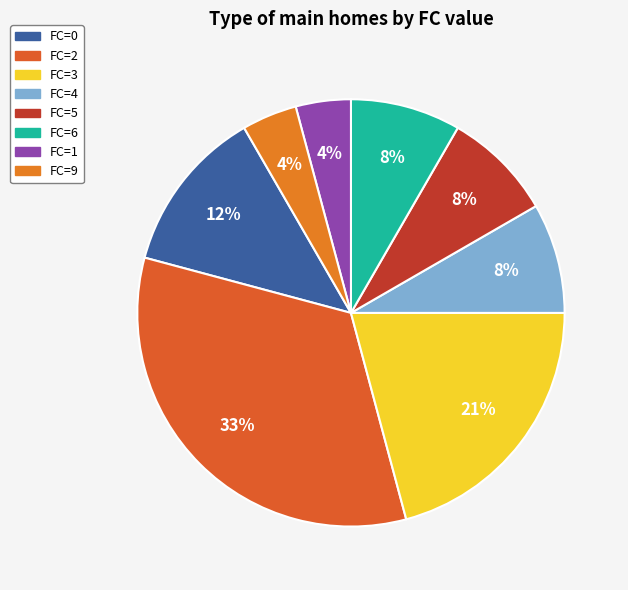

Approximately how many times larger is the value at FC=3 compared to FC=2?

0.6